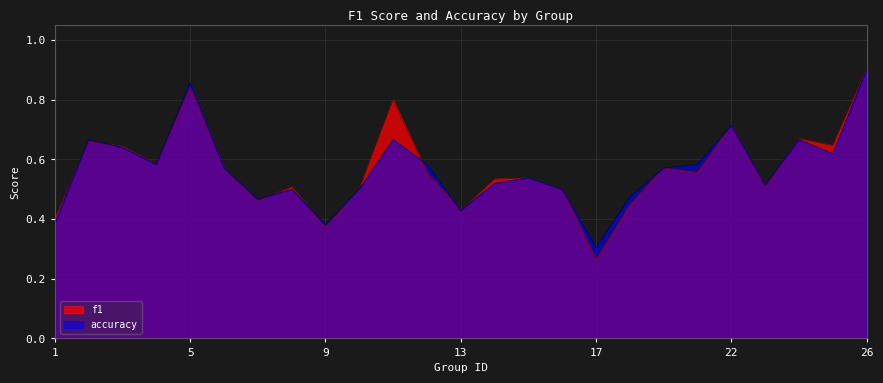

Where is f1 nearest to the value 0?

17